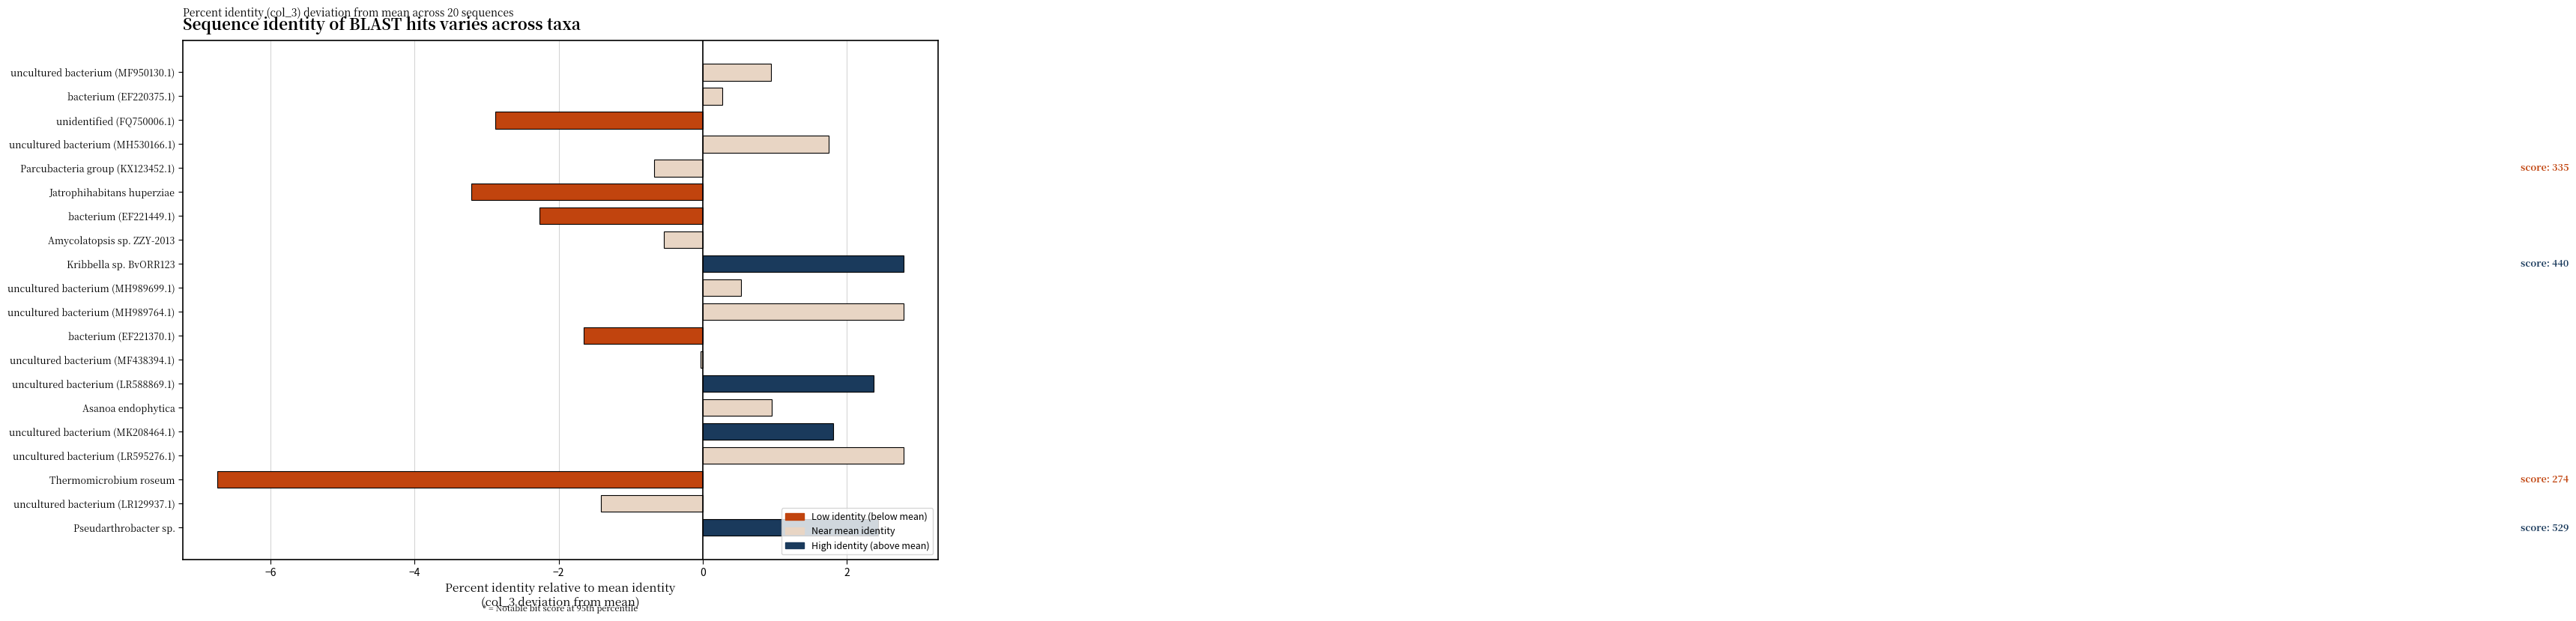

What is the label of the 1st bar from the bottom?

Pseudarthrobacter sp.